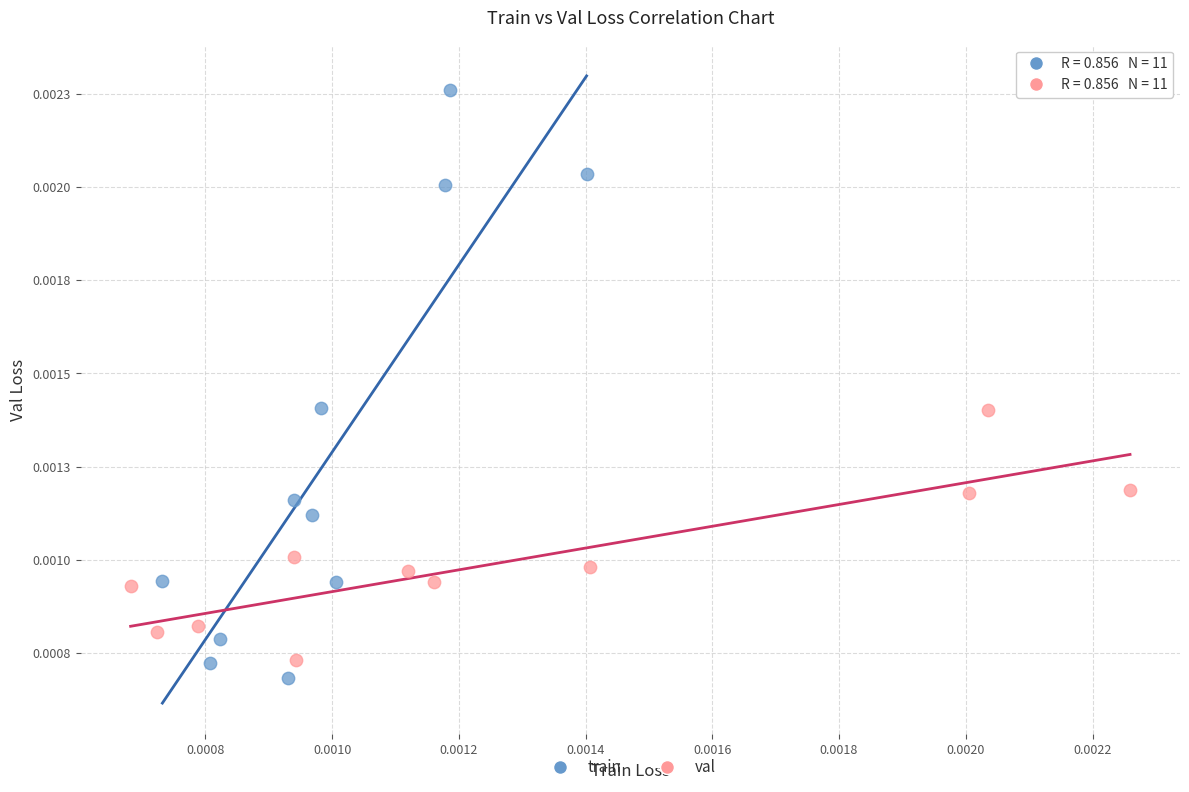

Which series contains the highest Y value?

train